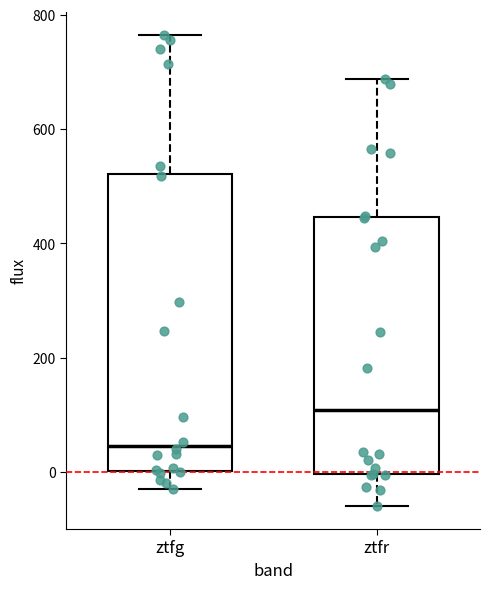

Reading left to right, read every box against the y-axis: the position of its median line, the range the box covers, and the ends of its whiskers. The values are not printed on the chart, so give them approximately, as read against the axis.

ztfg: median 40, box 0 to 520, whiskers -20 to 760
ztfr: median 100, box 0 to 440, whiskers -60 to 680